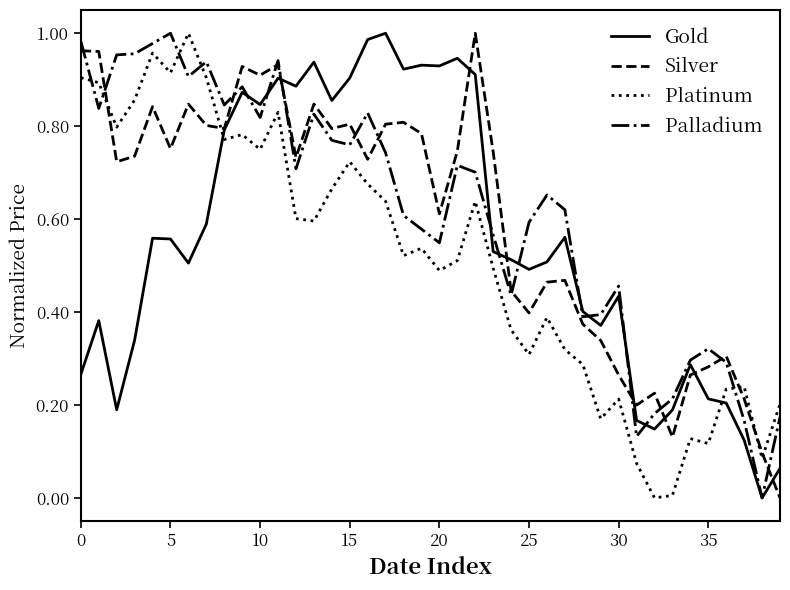

Does the chart display data point markers on the line(s)?

No